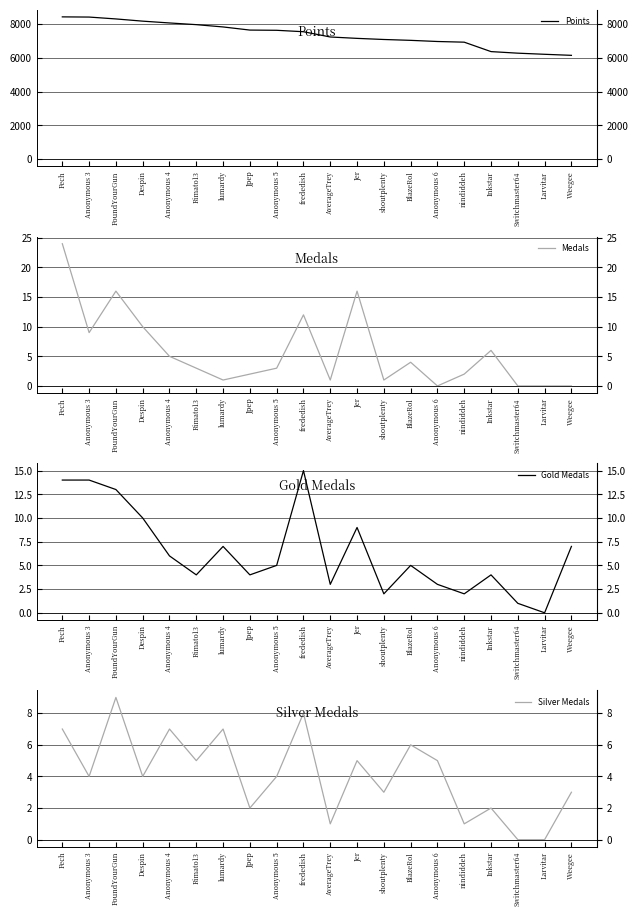

Between Anonymous 3 and Jpep, which series saw the biggest shift?

Points